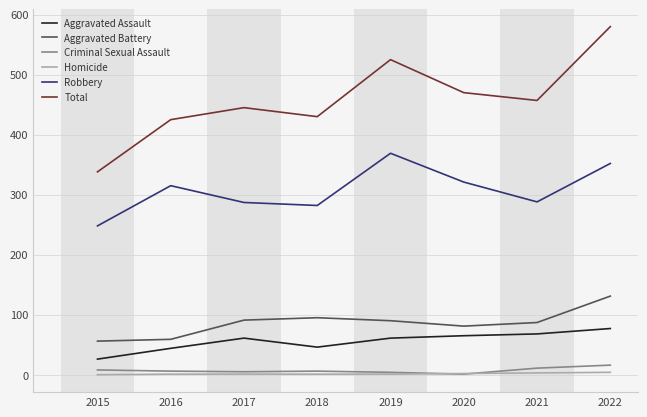

What is the greatest value displayed?

580